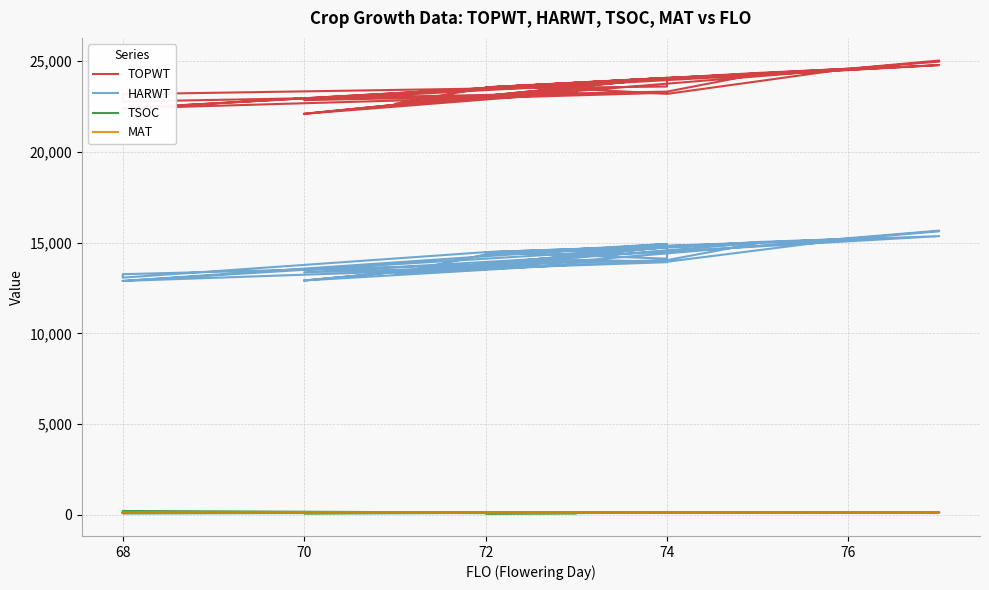

Which series has the widest spread of values?

TOPWT